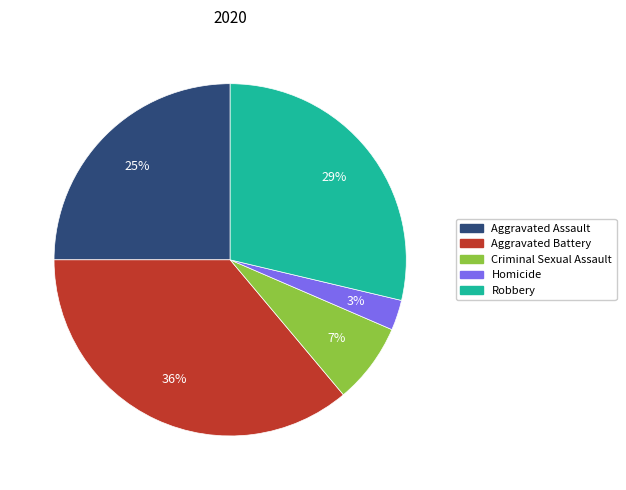

Is there any slice that represents more than half of the pie?

No